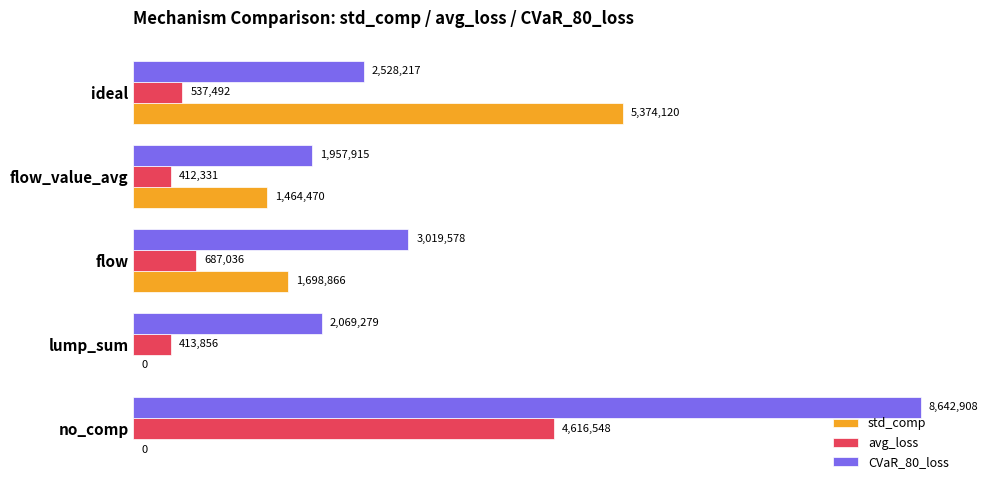

What is the difference between the maximum and minimum values in the avg_loss series?

4204216.5